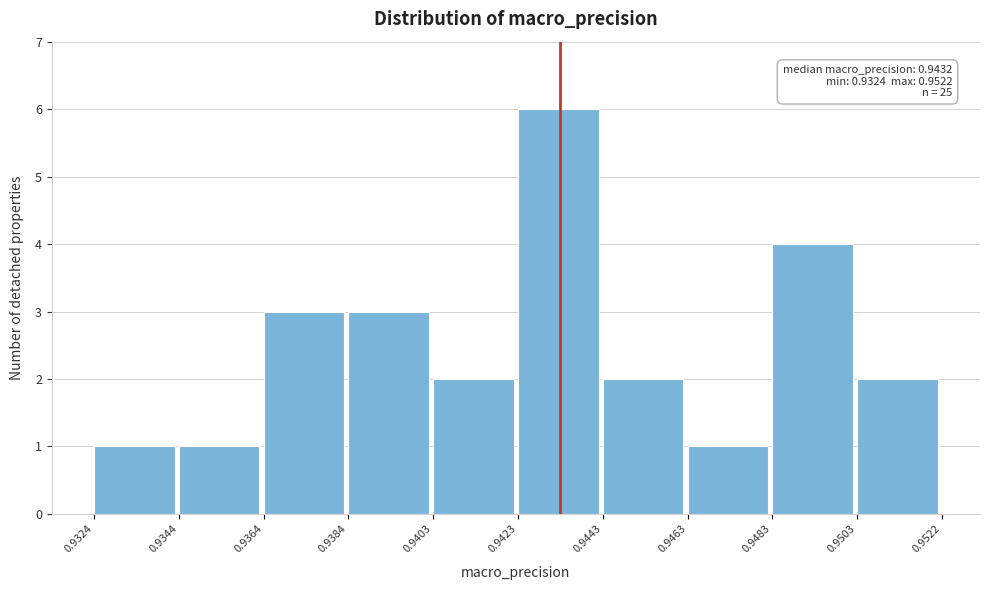

Which range on the x-axis has the tallest bar?

0.9423 to 0.9443